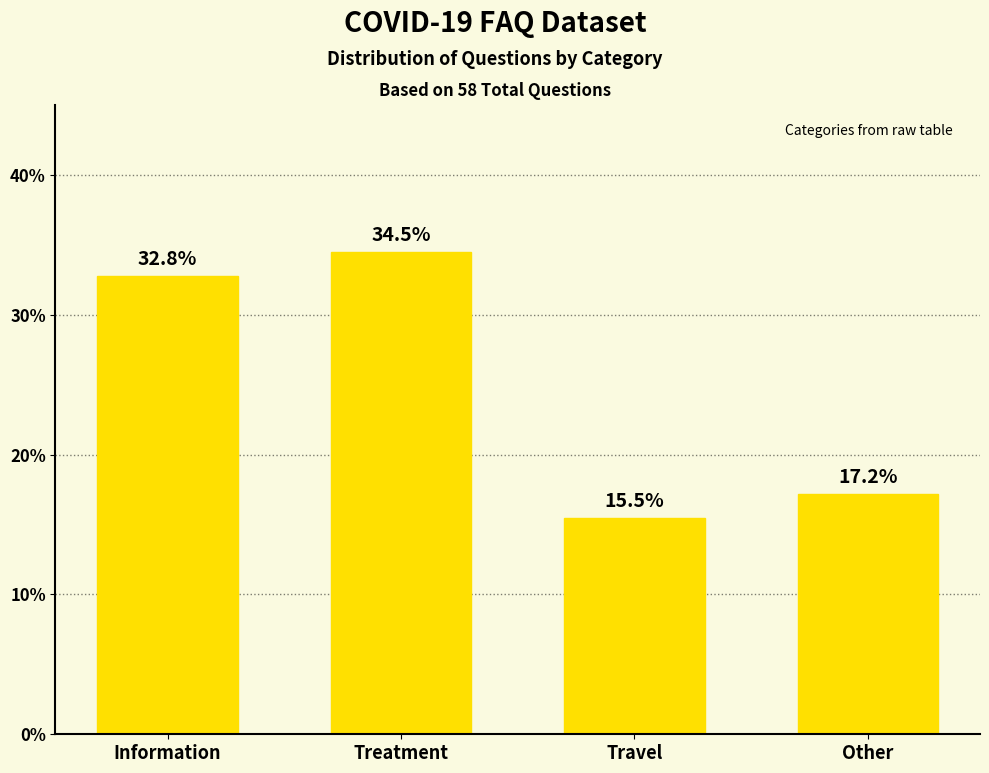

Where does the data first go above 32?

Information